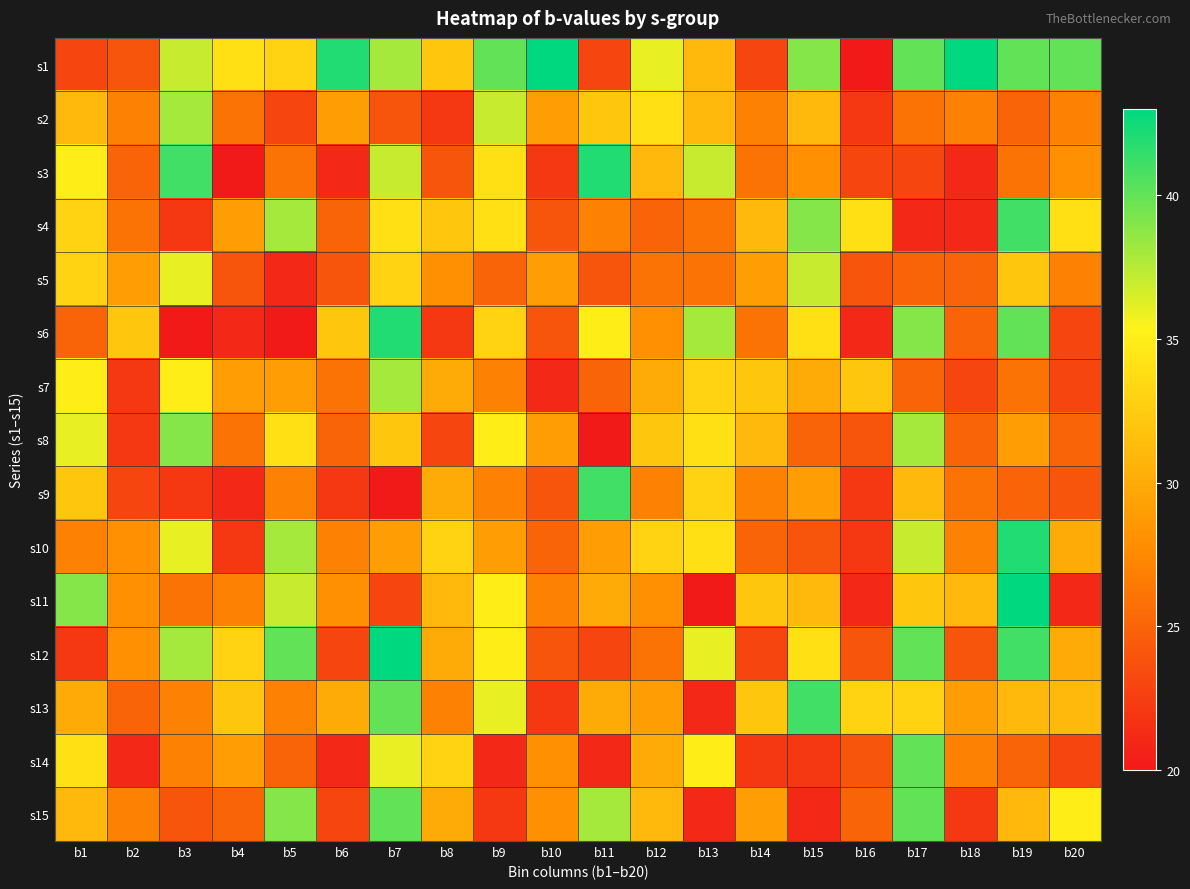

What is the spread (max minus min) of values at b9?

19